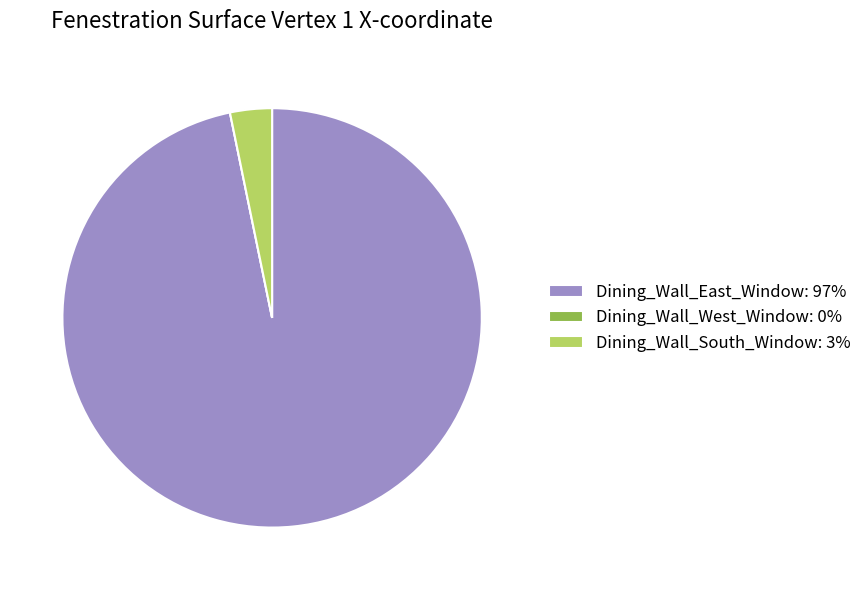

True or false: Dining_Wall_East_Window: 97% accounts for 97% of the total.

True